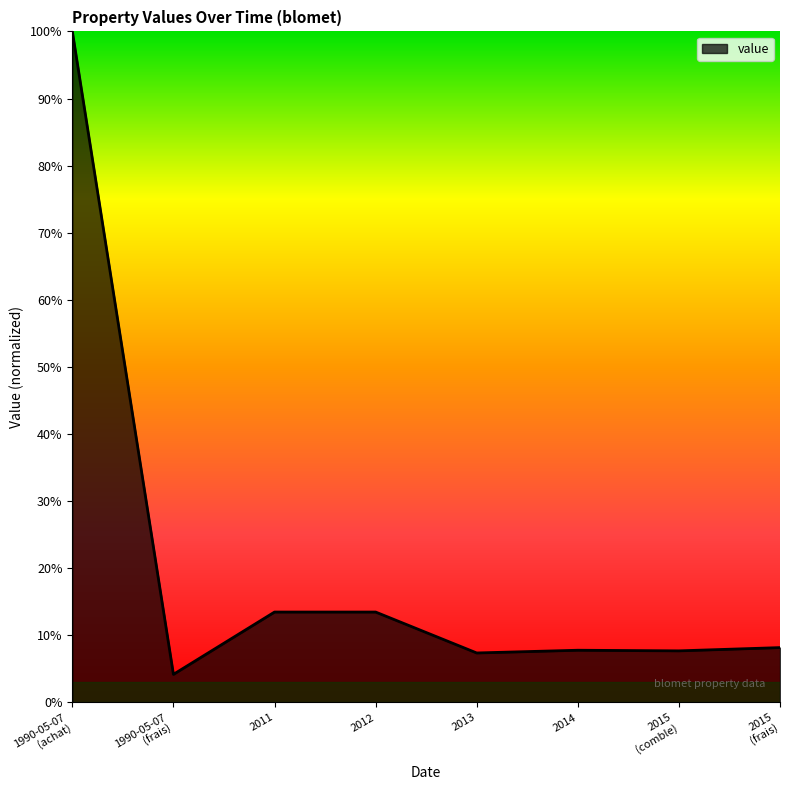

Does the chart have visible grid lines?

No